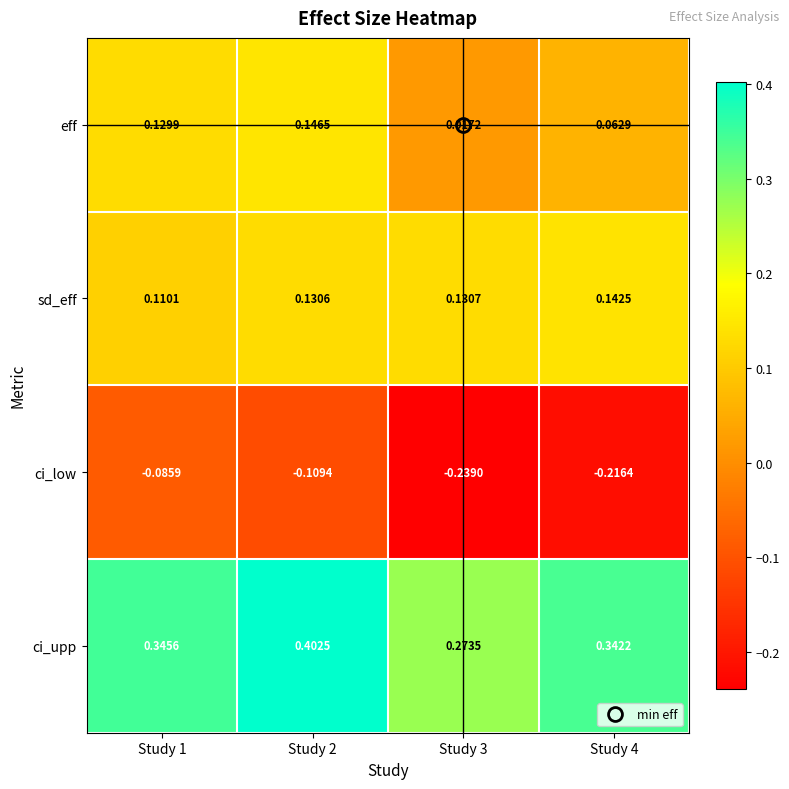

Rank the series at Study 2 from lowest to highest value.

ci_low, sd_eff, eff, ci_upp